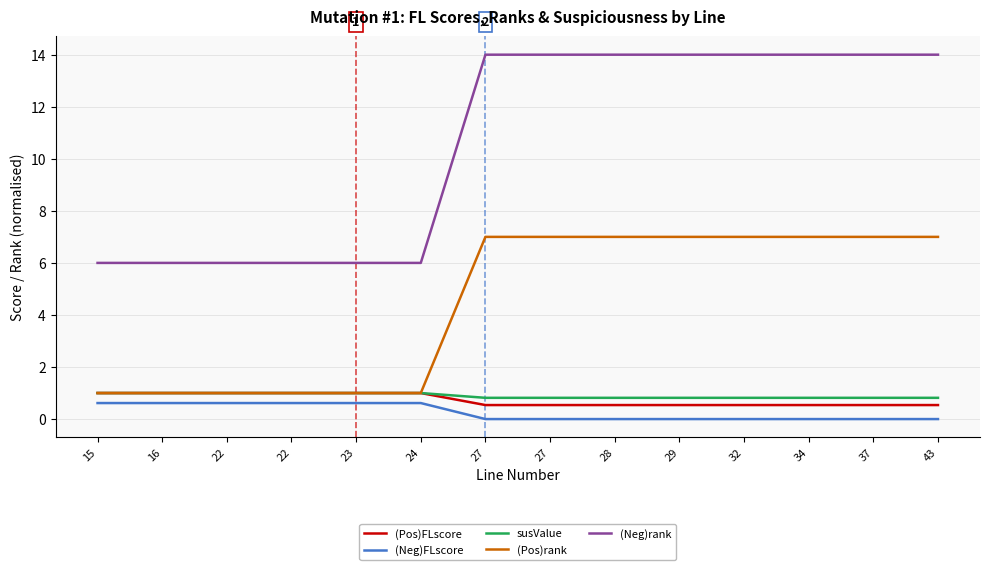

Which series changed the most between 16 and 34?

(Neg)rank